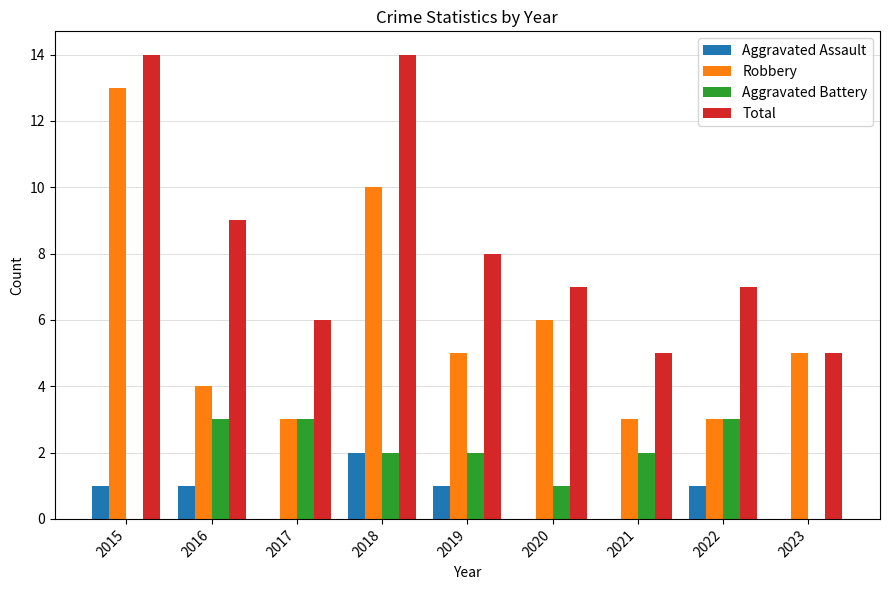

What is the sum of the Aggravated Assault values at 2018 and 2016?

3